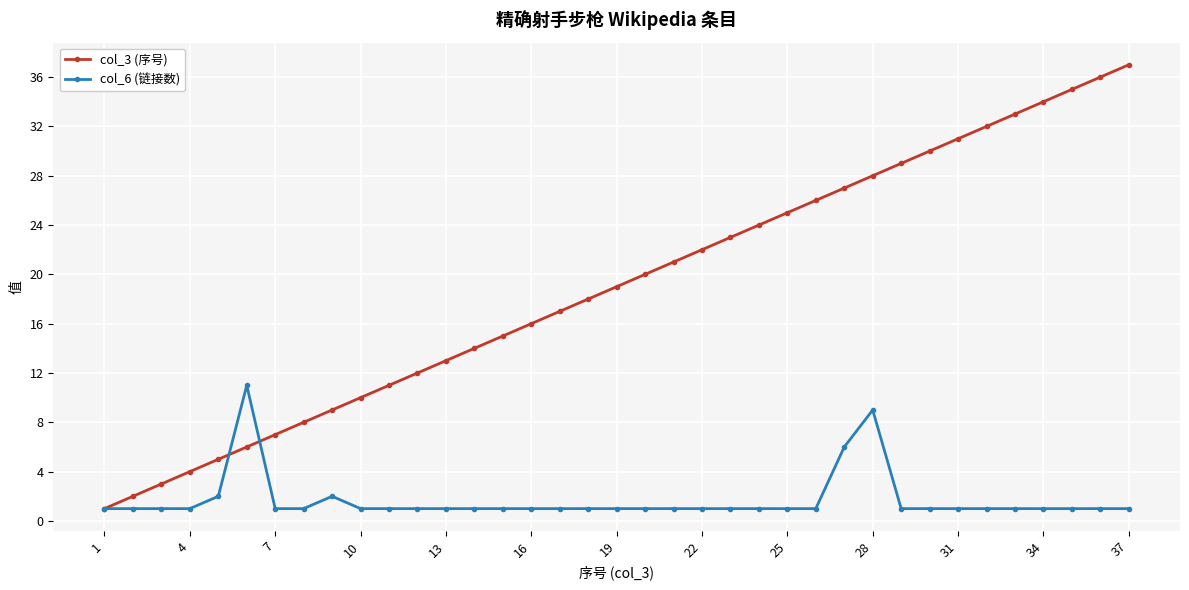

Which series has the largest range (max minus min)?

col_3 (序号)